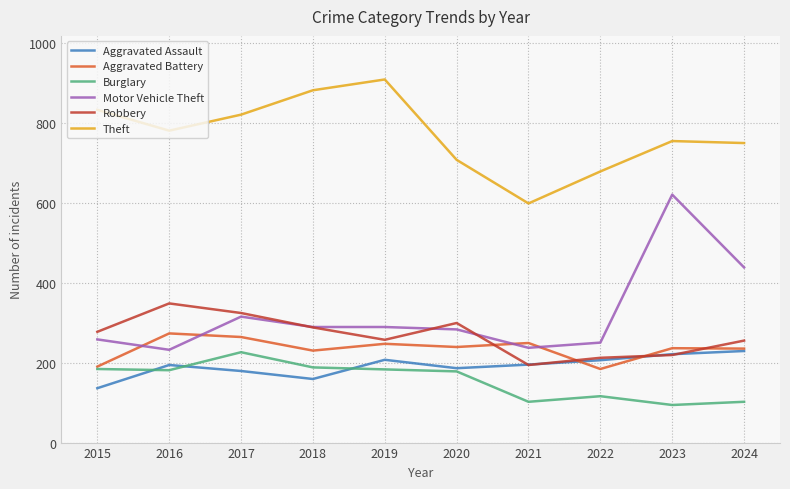

At 2017, list the series in order from largest to smallest.

Theft, Robbery, Motor Vehicle Theft, Aggravated Battery, Burglary, Aggravated Assault